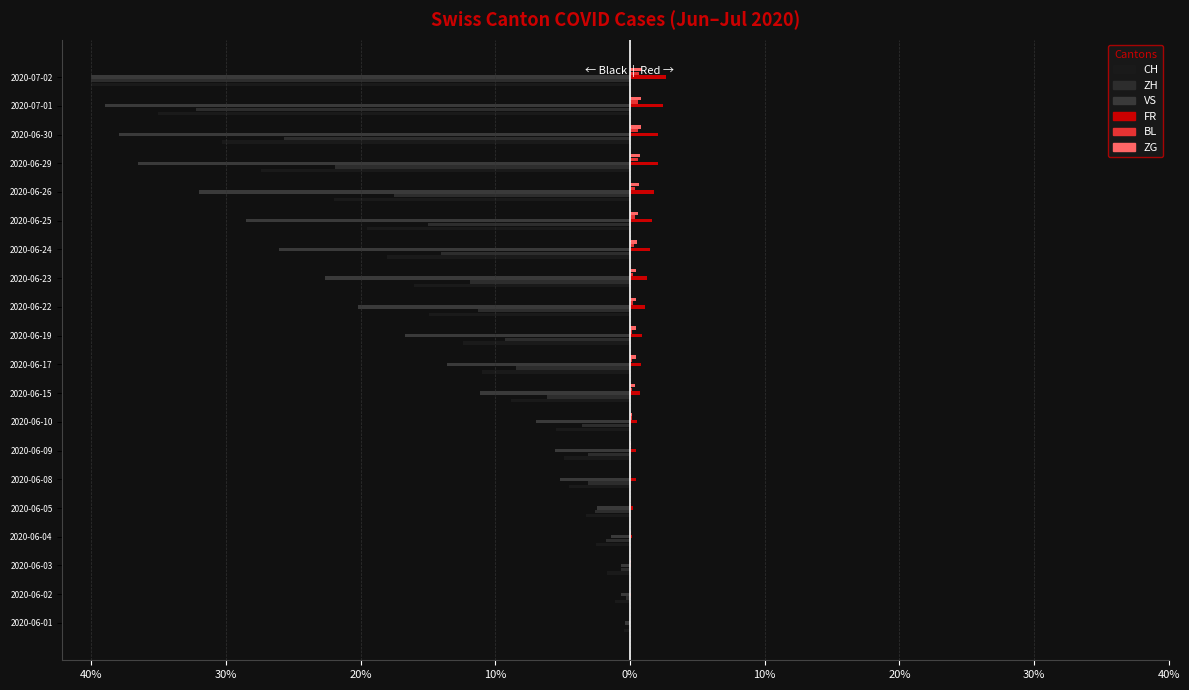

What is the highest value of the VS series?

-0.3